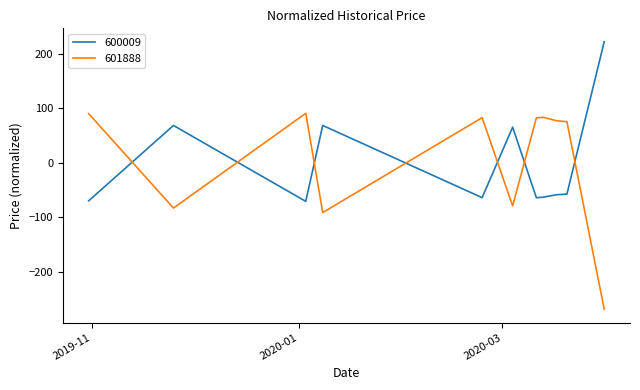

Which series has the largest range (max minus min)?

601888